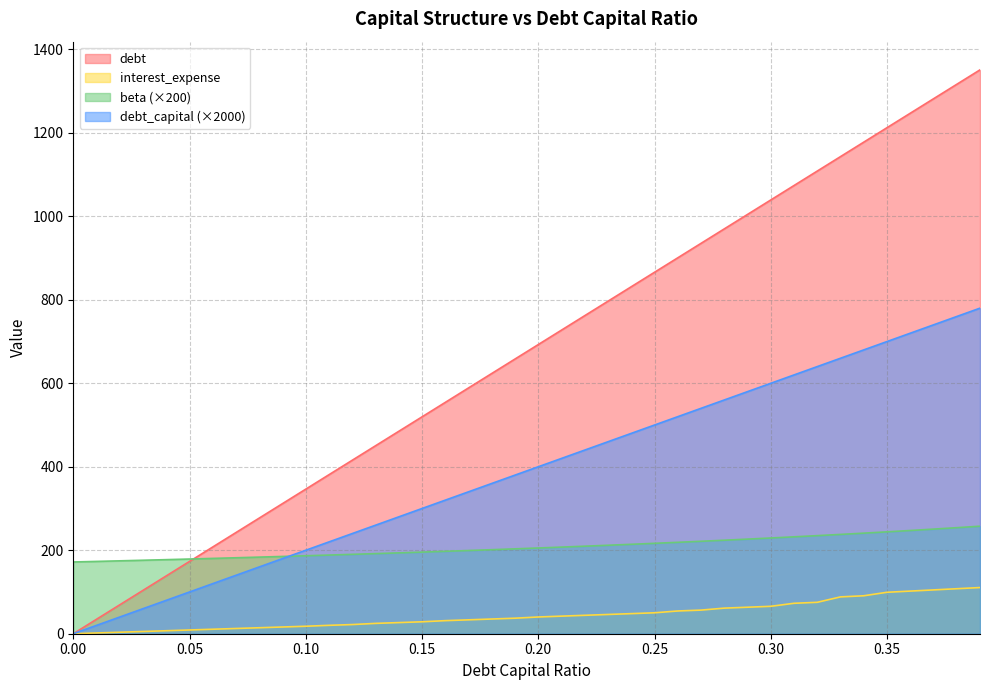

What are all the series names shown in the legend?

debt, interest_expense, beta (×200), debt_capital (×2000)